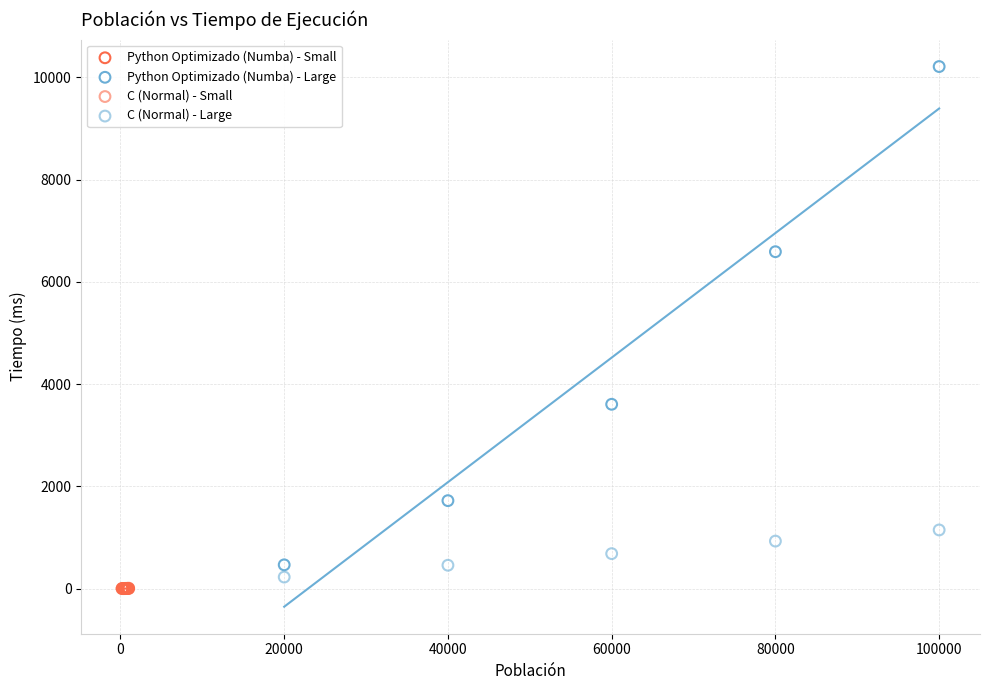

What are all the series names shown in the legend?

Python Optimizado (Numba) - Small, Python Optimizado (Numba) - Large, C (Normal) - Small, C (Normal) - Large